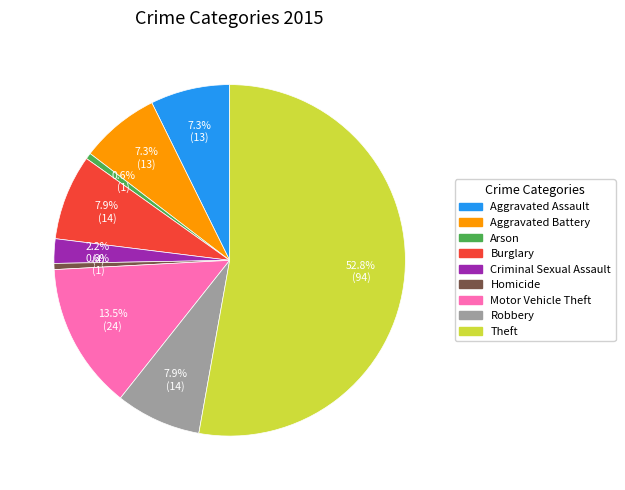

What is the ratio of the value at Homicide to the value at Robbery?

0.1